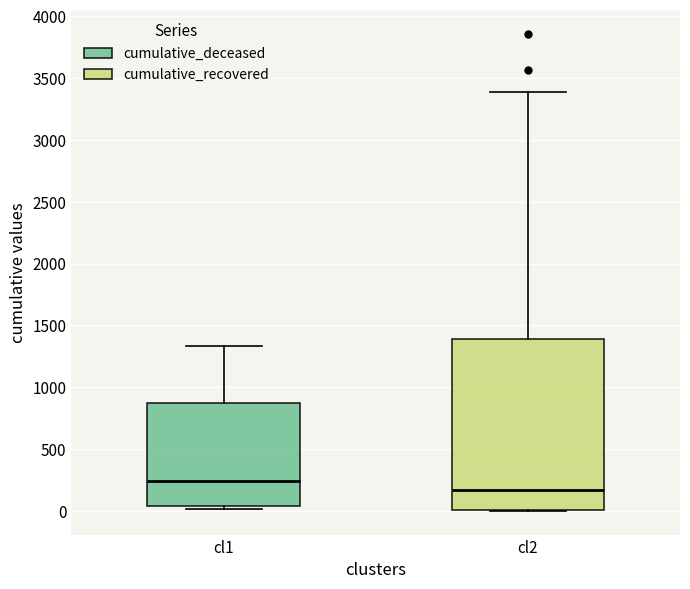

Which box is the tallest, from its lower edge to its upper edge?

cl2